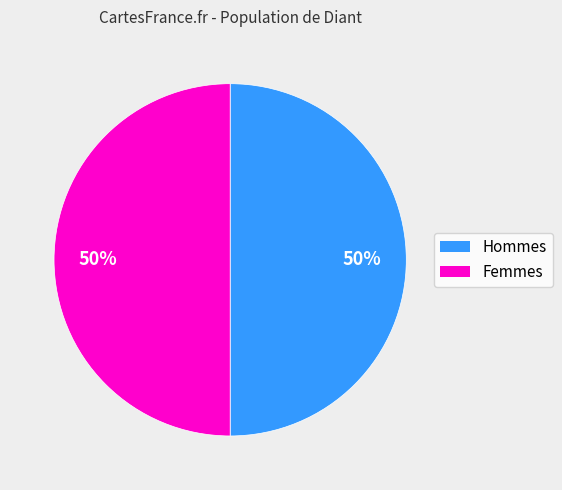

To the nearest percent, what is the average slice percentage?

50%